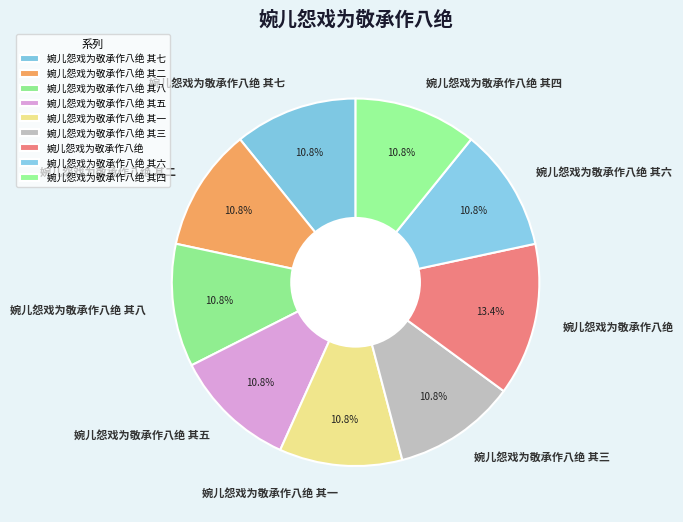

How many slices are in this pie chart?

9